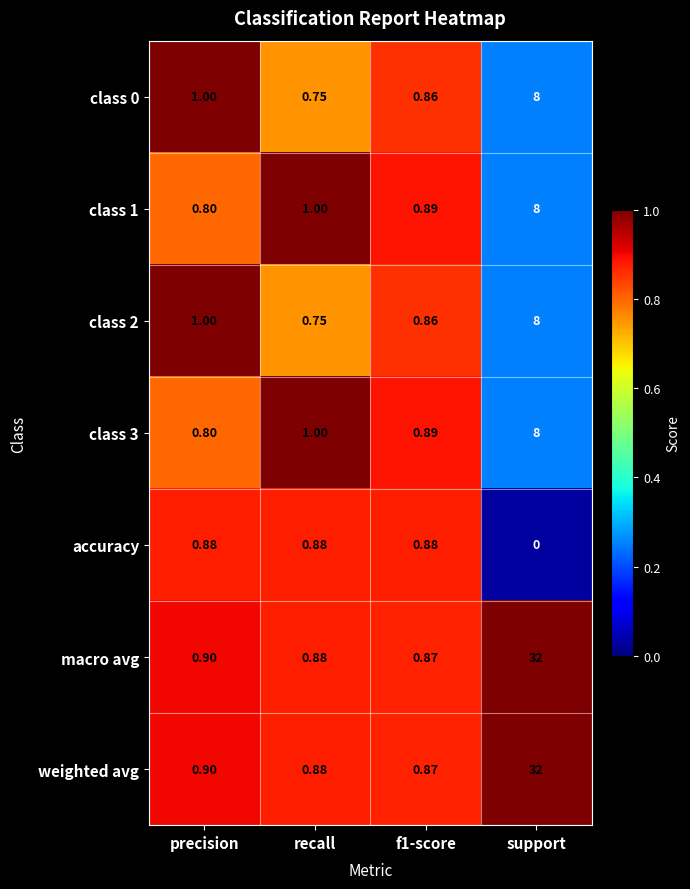

Where is class 1 nearest to the value 4?

recall